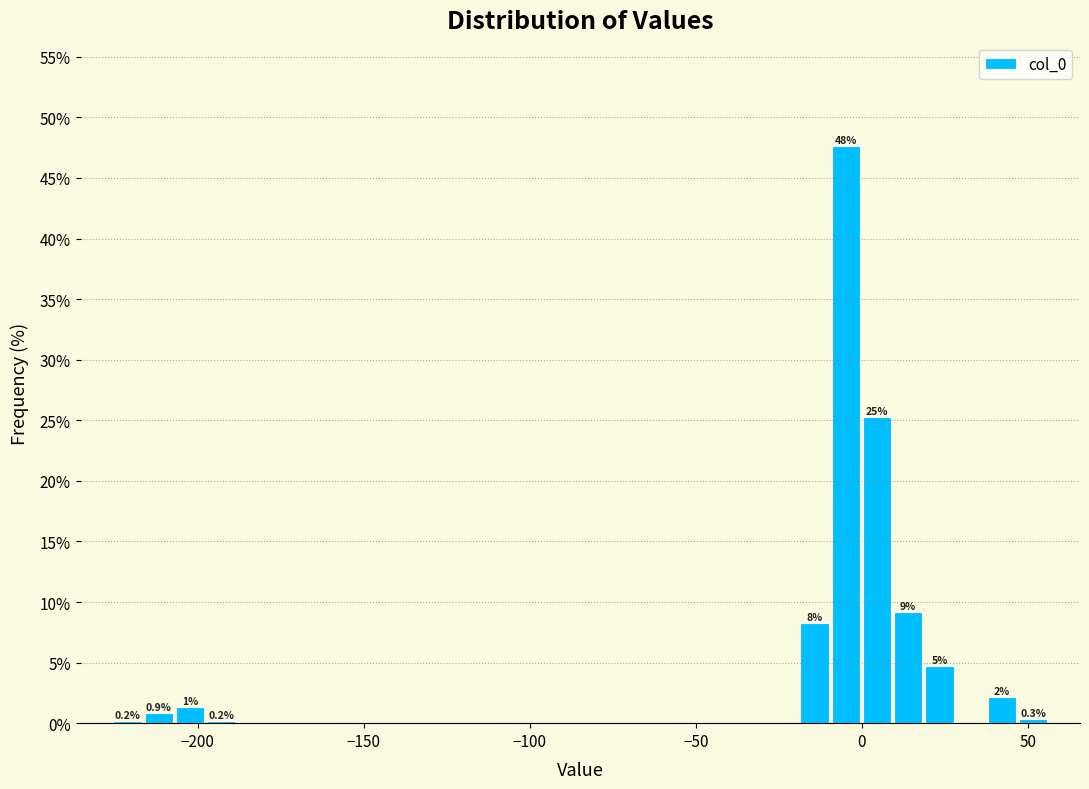

Around what value on the x-axis is the tallest bar? Give the approximate position of its centre, as read against the axis.

-5